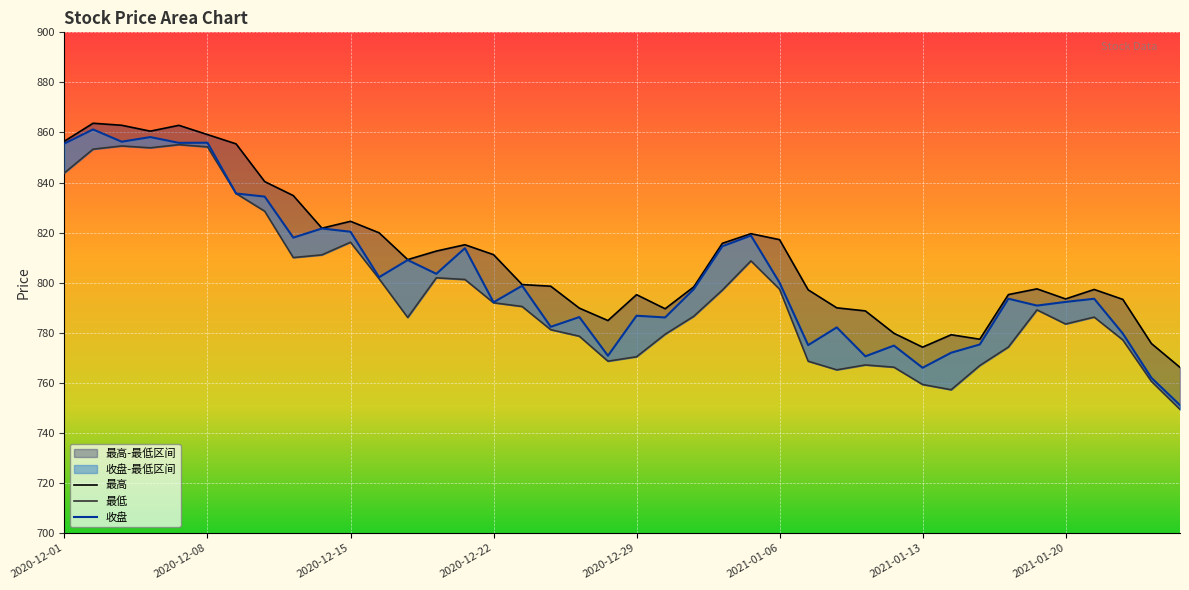

The 最低 series shows 212.9 at 2021-01-15. True or false?

False